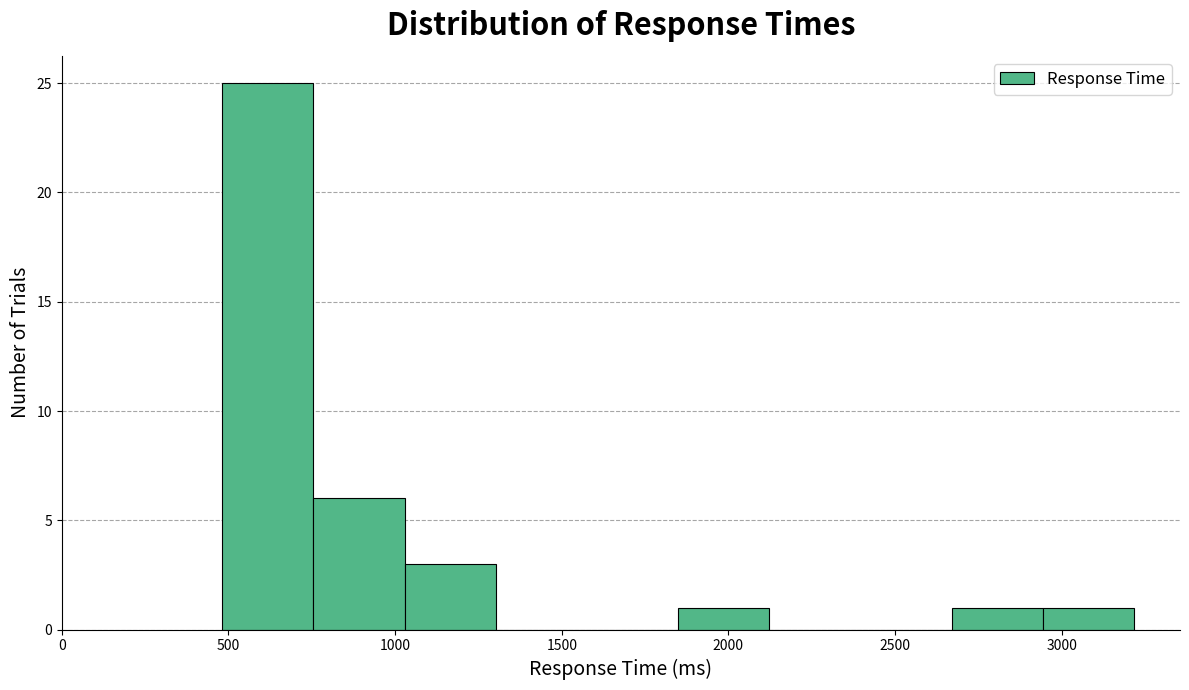

How tall is the bar that spans 1050 to 1300 on the x-axis? Neither the bar edges nor the heights are printed on the chart, so give them approximately, as read against the axes.

3